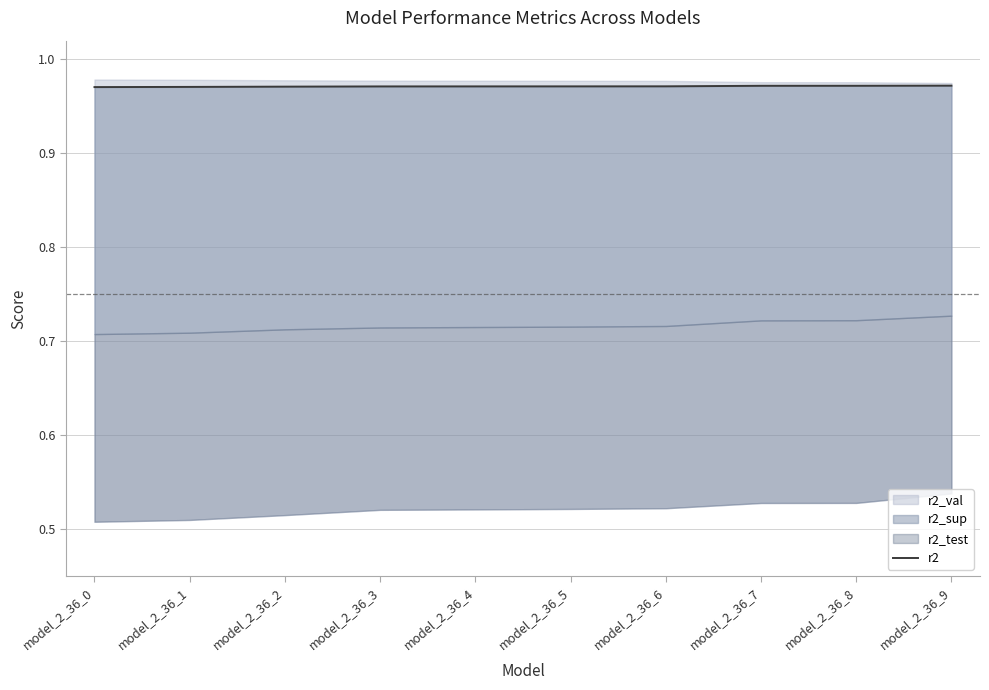

How many values are between 0 and 1?

10